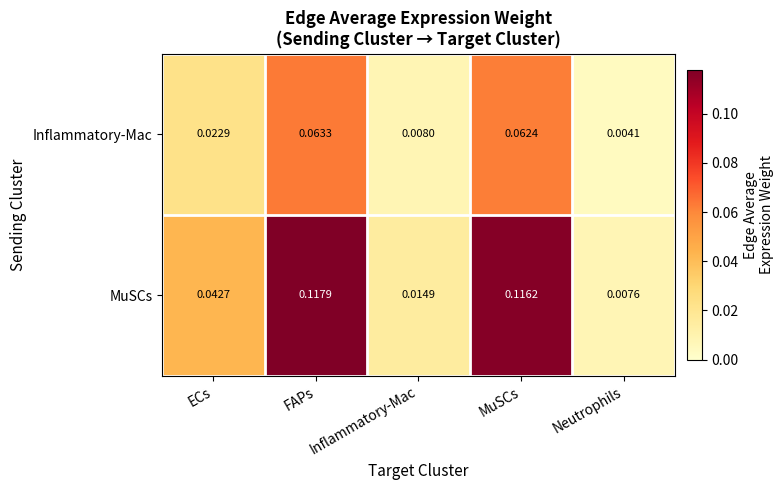

At which label is MuSCs closest to 0?

Neutrophils